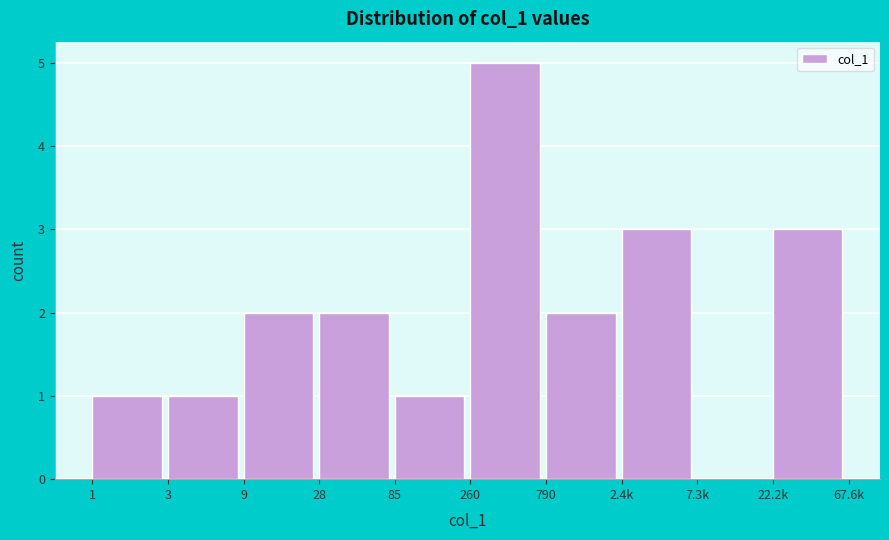

Reading left to right, list all the values displayed in this chart.

1=1	3=1	9=2	28=2	85=1	260=5	790=2	2.4k=3	7.3k=0	22.2k=3